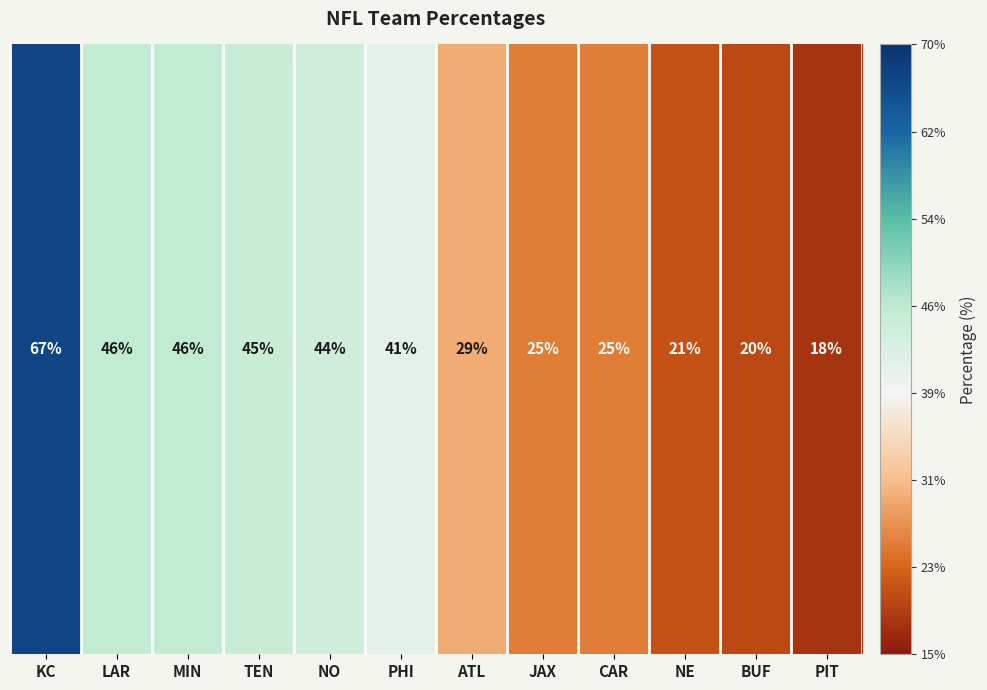

True or false: the data shows 0.1 at NE.

False